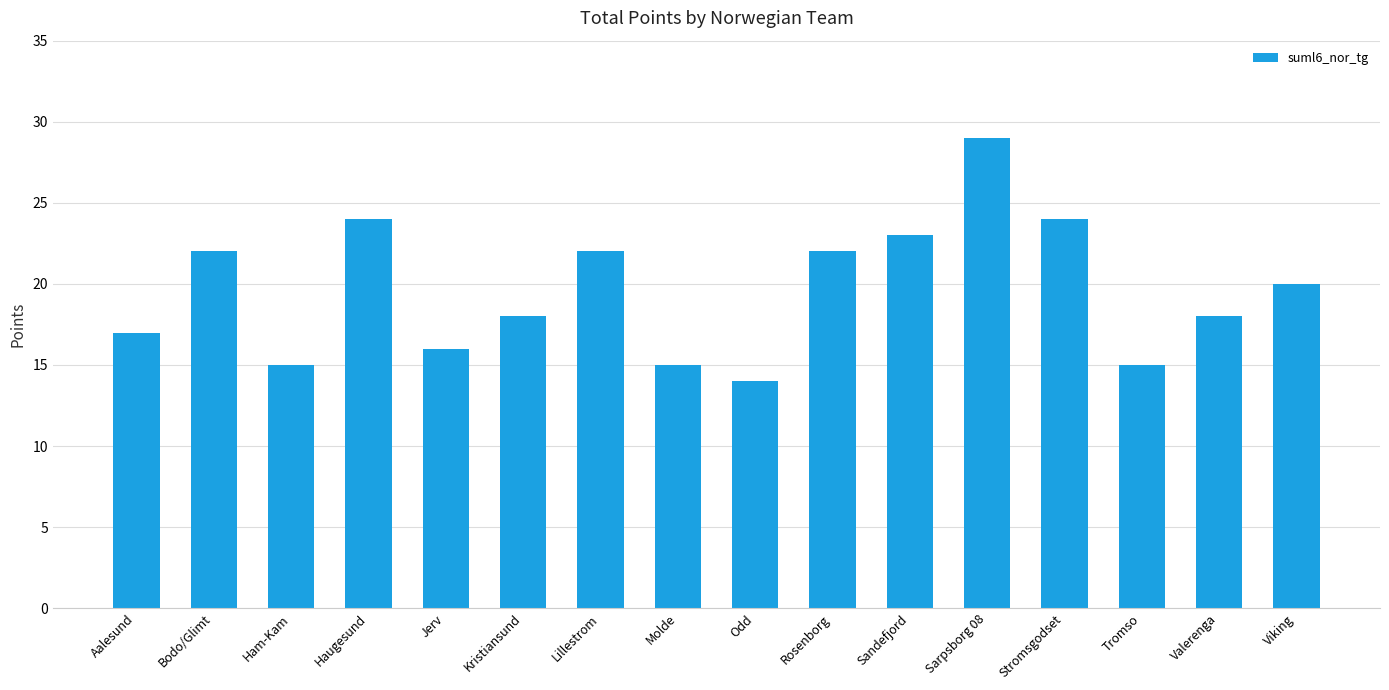

The value at Stromsgodset is 24. True or false?

True